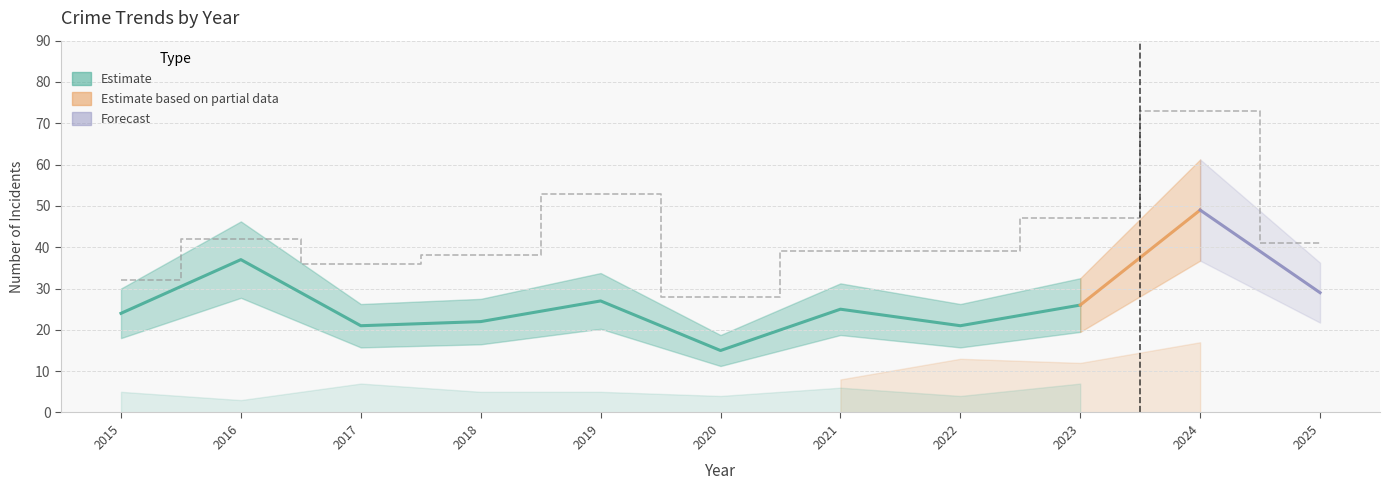

Which has a higher value, 2022 or 2018?

2018